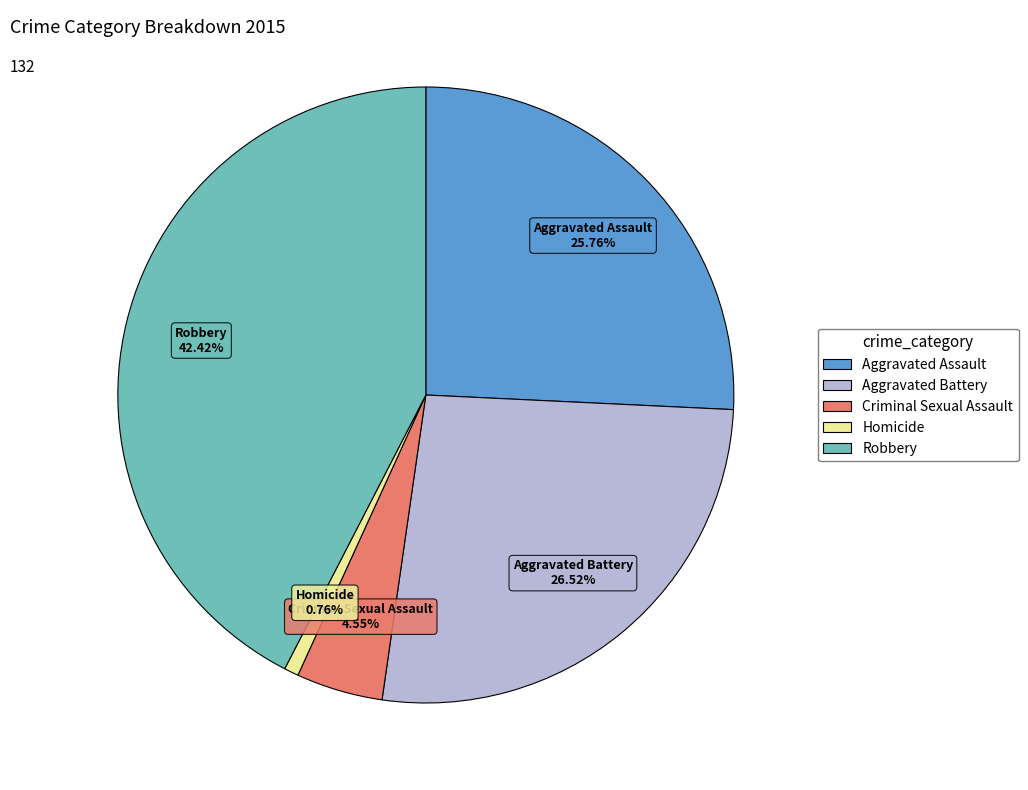

Which category has the biggest portion of the pie?

Robbery